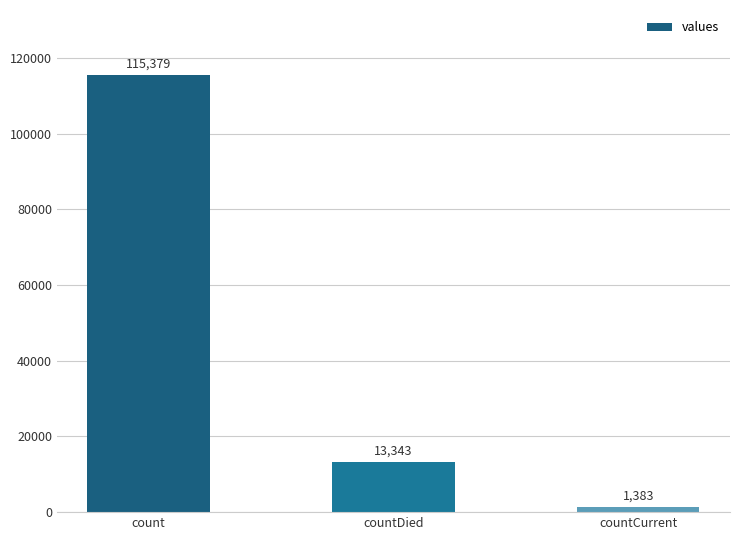

What is the average value?

43368